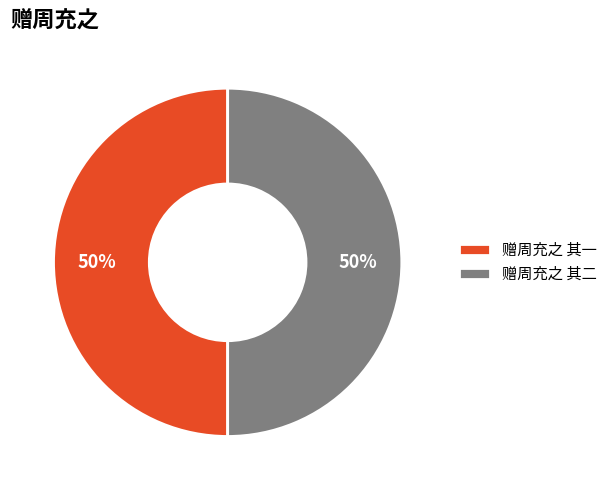

The 赠周充之 其二 slice represents 50% of the pie. True or false?

True